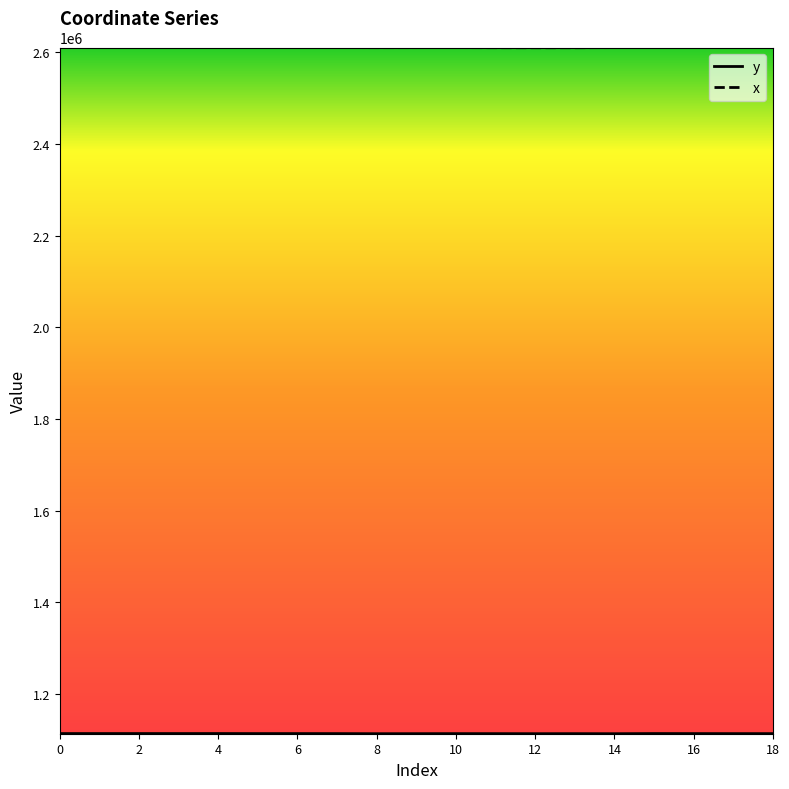

What is the minimum value shown in the chart?

1113391.4